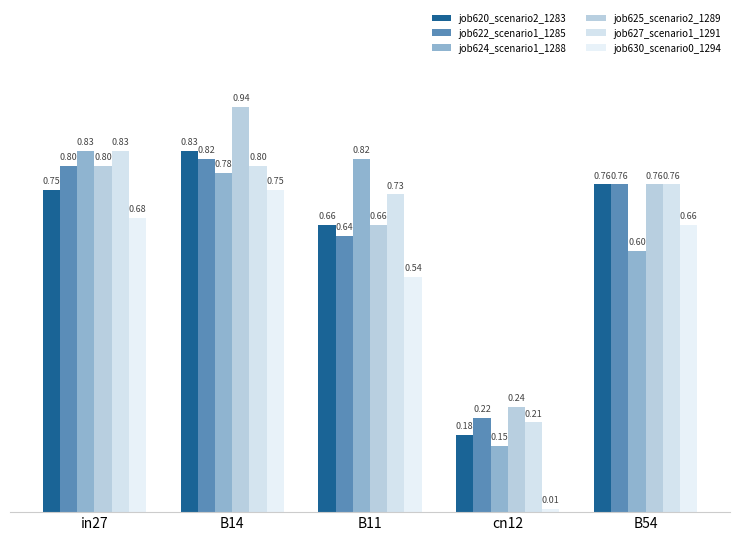

What is the label of the 2nd bar from the left?

B14